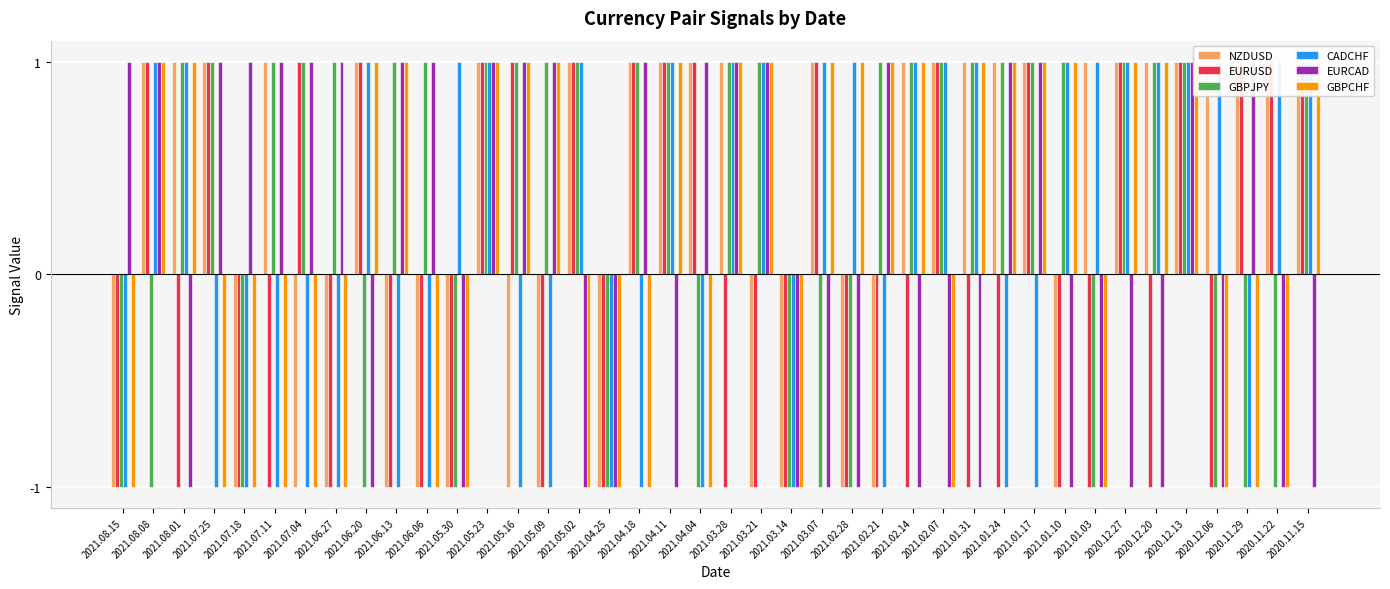

Reading left to right, list all the values displayed in this chart.

NZDUSD: -1	1	1	1	-1	1	-1	-1	1	-1	-1	-1	1	-1	-1	1	-1	1	1	1	1	-1	-1	1	-1	-1	1	1	1	1	1	-1	1	1	1	1	1	1	1	1
EURUSD: -1	1	-1	1	-1	-1	1	-1	1	-1	-1	-1	1	1	-1	1	-1	1	1	1	-1	-1	-1	1	-1	-1	-1	1	-1	-1	1	-1	-1	1	-1	1	-1	1	1	1
GBPJPY: -1	-1	1	1	-1	1	1	1	-1	1	1	-1	1	1	1	1	-1	1	1	-1	1	1	-1	-1	-1	1	1	1	1	1	1	1	-1	1	1	1	-1	-1	-1	1
CADCHF: -1	1	1	-1	-1	-1	-1	-1	1	-1	-1	1	1	-1	-1	1	-1	-1	1	-1	1	1	-1	1	1	-1	1	1	1	-1	-1	1	1	1	1	1	1	-1	1	1
EURCAD: 1	1	-1	1	1	1	1	1	-1	1	1	-1	1	1	1	-1	-1	1	-1	1	1	1	-1	-1	-1	1	-1	-1	-1	1	1	-1	-1	-1	-1	1	-1	1	-1	-1
GBPCHF: -1	1	1	-1	-1	-1	-1	-1	1	1	-1	-1	1	1	1	-1	-1	-1	1	-1	1	1	-1	1	1	1	1	-1	1	1	1	1	-1	1	1	1	-1	-1	-1	1